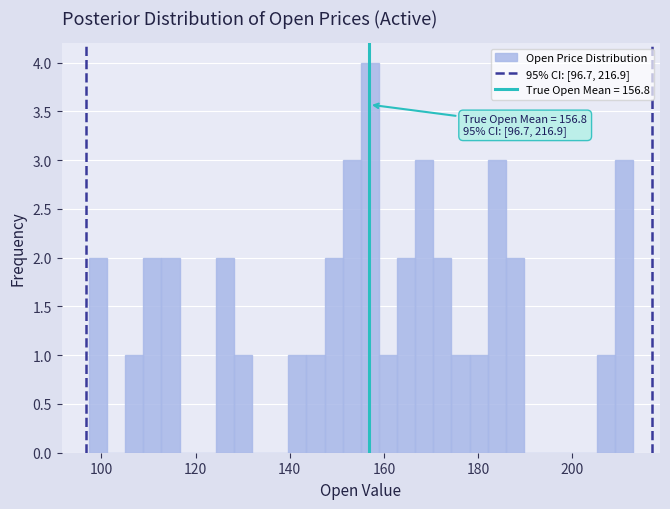

Around what value on the x-axis is the tallest bar? Give the approximate position of its centre, as read against the axis.

158